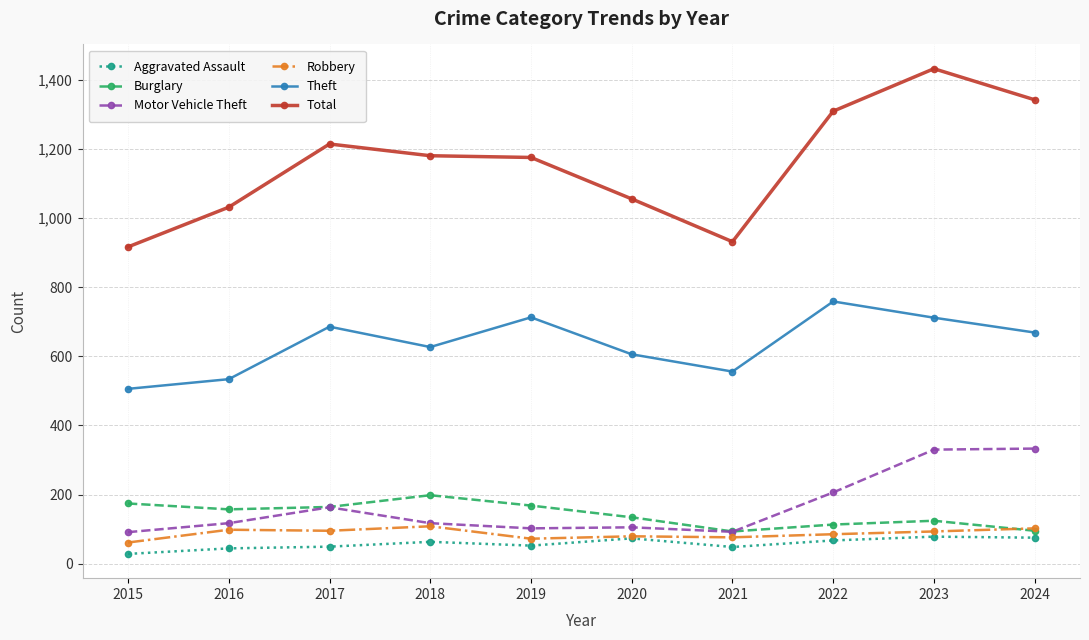

Is this an area chart (filled region under the line)?

No